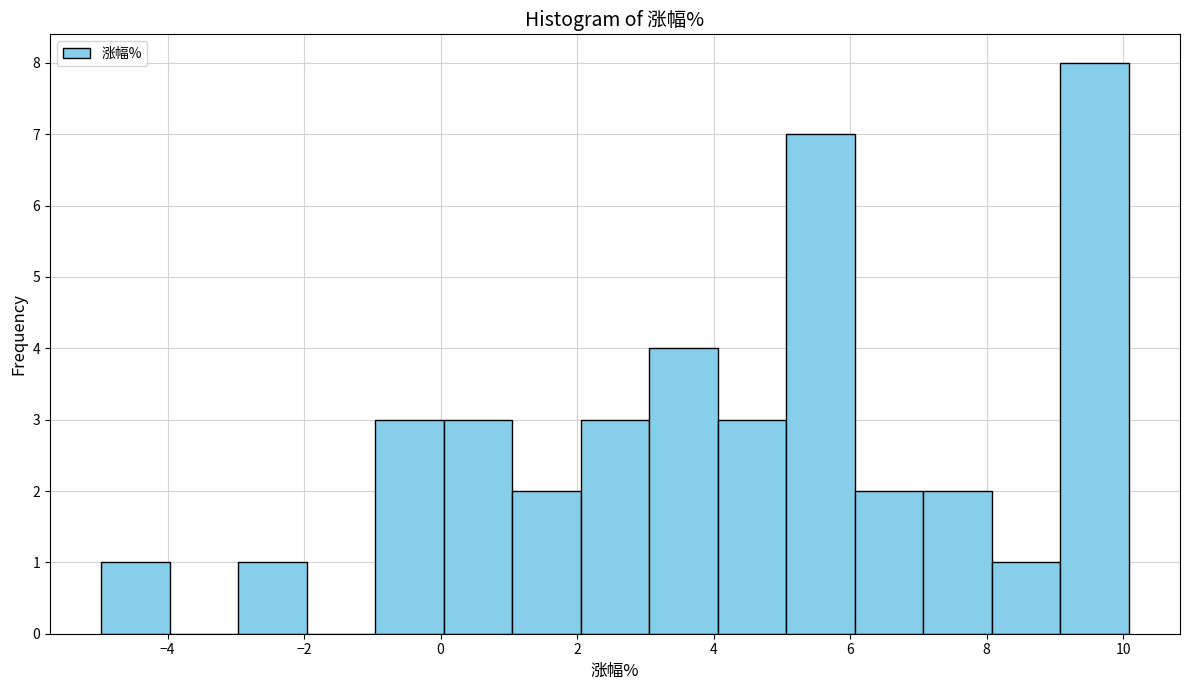

How tall is the bar that spans 4 to 5 on the x-axis? Neither the bar edges nor the heights are printed on the chart, so give them approximately, as read against the axes.

3